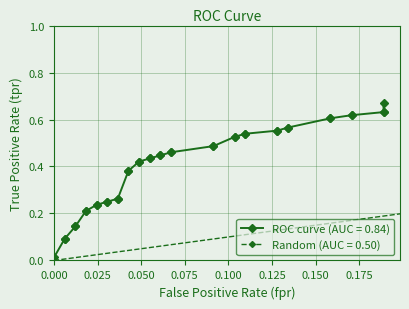

What is the difference between the maximum and minimum values?

0.7